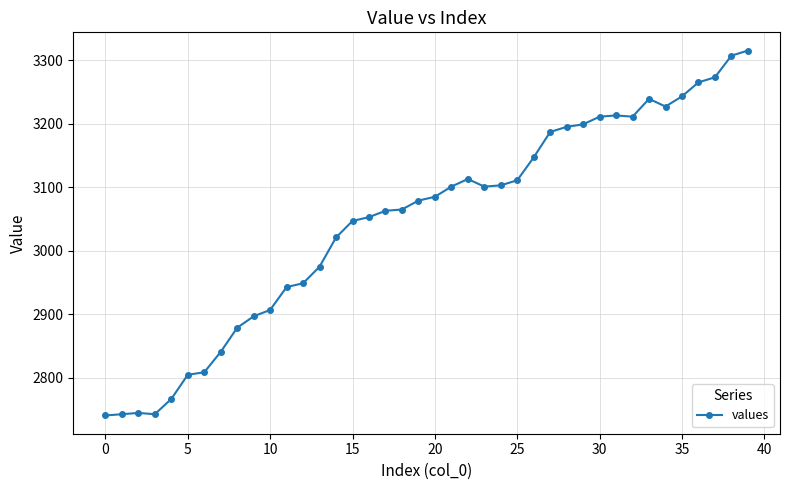

Count the number of categories in the chart.

40